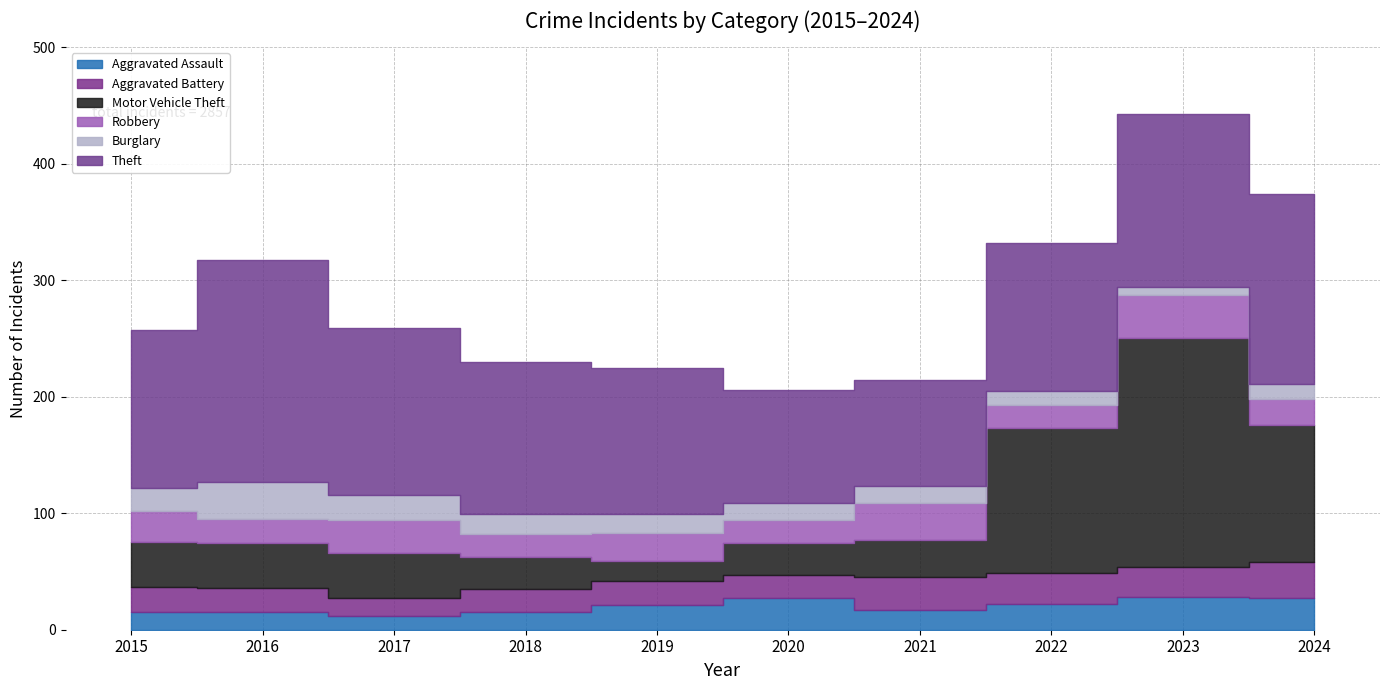

Where is Burglary nearest to the value 19?

2015